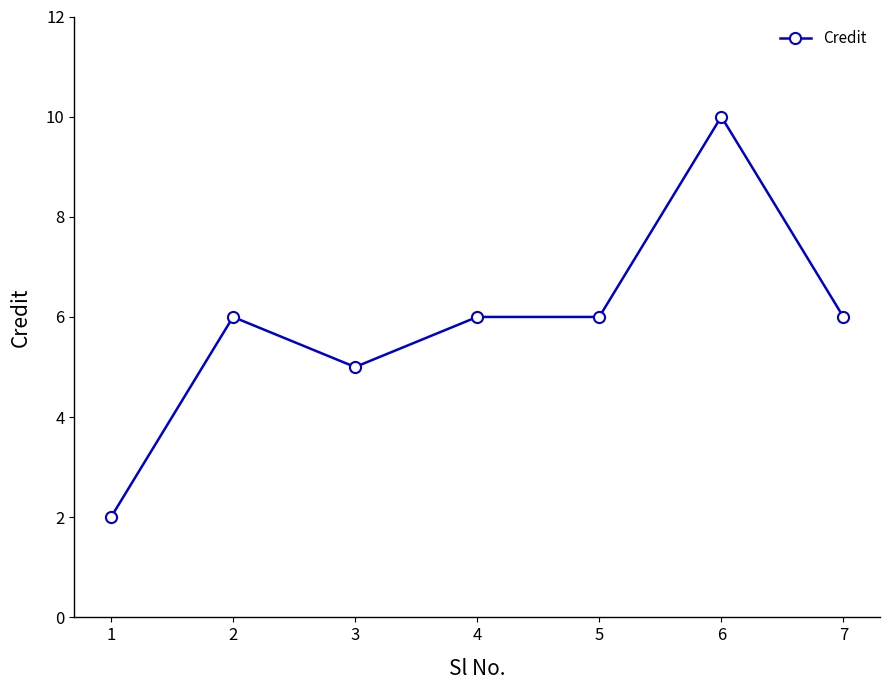

Where is the first local minimum?

3